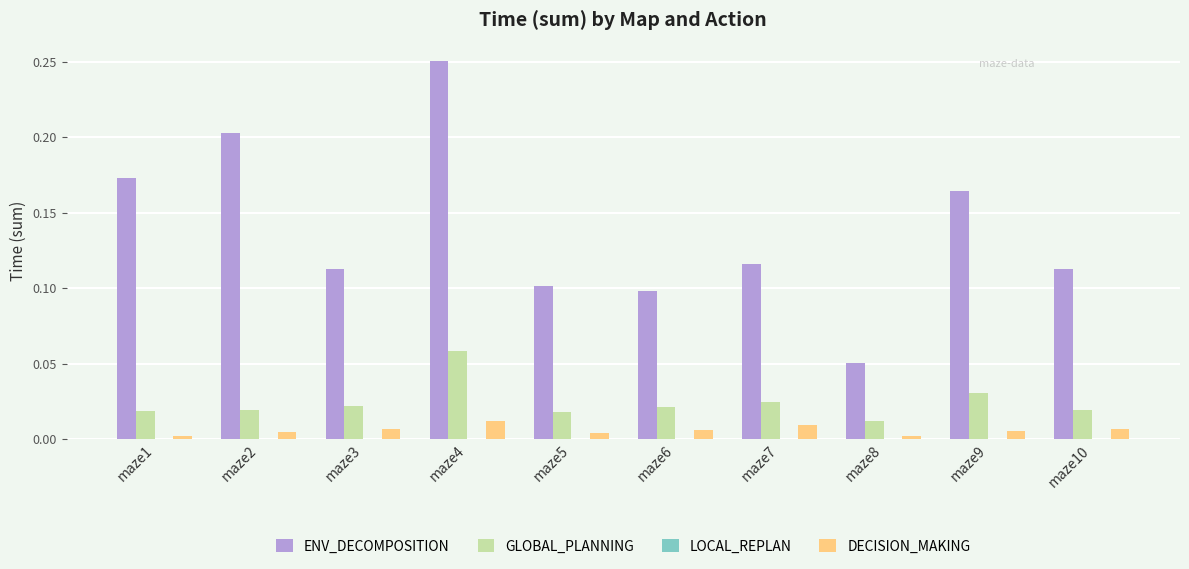

Which series has the largest range (max minus min)?

ENV_DECOMPOSITION